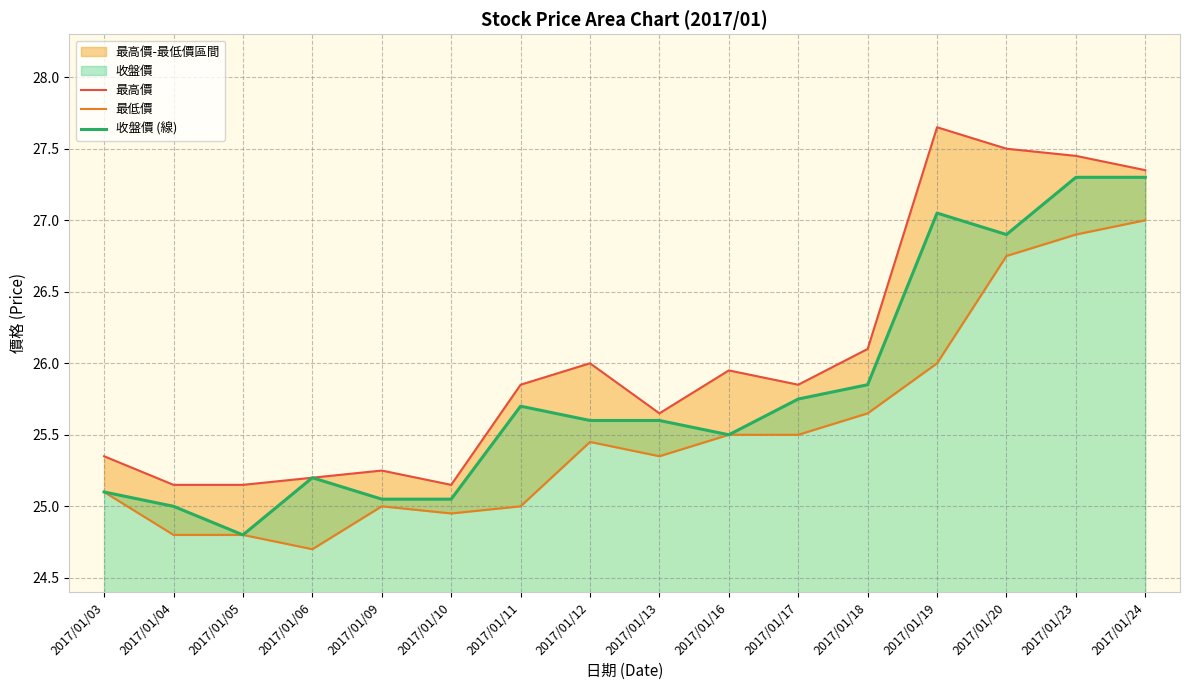

Reading left to right, extract all data points from this chart.

最高價: 2017/01/03=25.4	2017/01/04=25.1	2017/01/05=25.1	2017/01/06=25.2	2017/01/09=25.2	2017/01/10=25.1	2017/01/11=25.9	2017/01/12=26.0	2017/01/13=25.6	2017/01/16=25.9	2017/01/17=25.9	2017/01/18=26.1	2017/01/19=27.6	2017/01/20=27.5	2017/01/23=27.4	2017/01/24=27.4
最低價: 2017/01/03=25.1	2017/01/04=24.8	2017/01/05=24.8	2017/01/06=24.7	2017/01/09=25.0	2017/01/10=24.9	2017/01/11=25.0	2017/01/12=25.4	2017/01/13=25.4	2017/01/16=25.5	2017/01/17=25.5	2017/01/18=25.6	2017/01/19=26.0	2017/01/20=26.8	2017/01/23=26.9	2017/01/24=27.0
收盤價 (線): 2017/01/03=25.1	2017/01/04=25.0	2017/01/05=24.8	2017/01/06=25.2	2017/01/09=25.1	2017/01/10=25.1	2017/01/11=25.7	2017/01/12=25.6	2017/01/13=25.6	2017/01/16=25.5	2017/01/17=25.8	2017/01/18=25.9	2017/01/19=27.1	2017/01/20=26.9	2017/01/23=27.3	2017/01/24=27.3